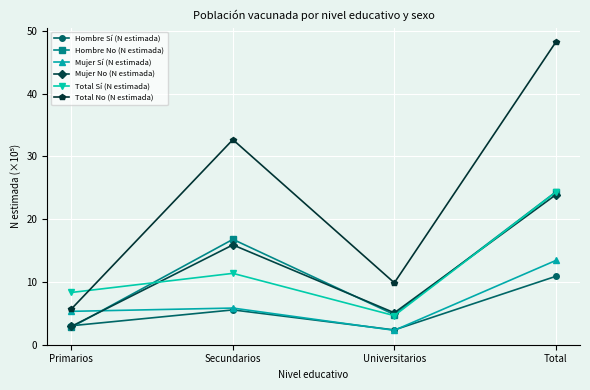

The Mujer Sí (N estimada) series shows 7.2 at Primarios. True or false?

False